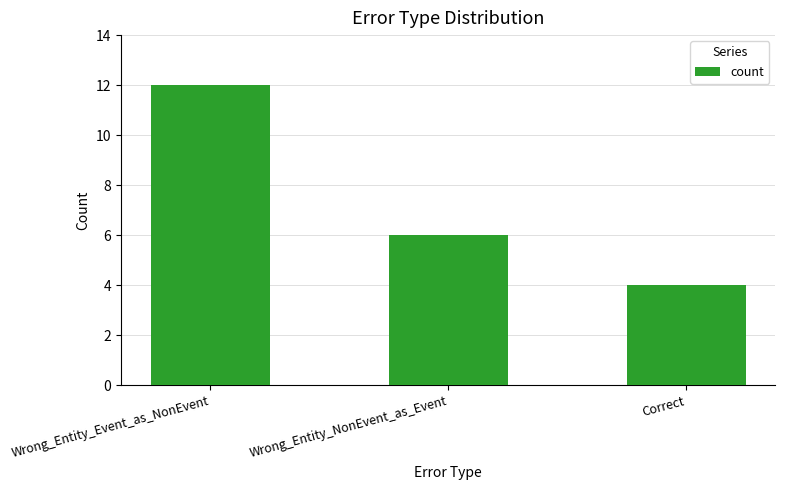

Which label corresponds to the largest value in the chart?

Wrong_Entity_Event_as_NonEvent